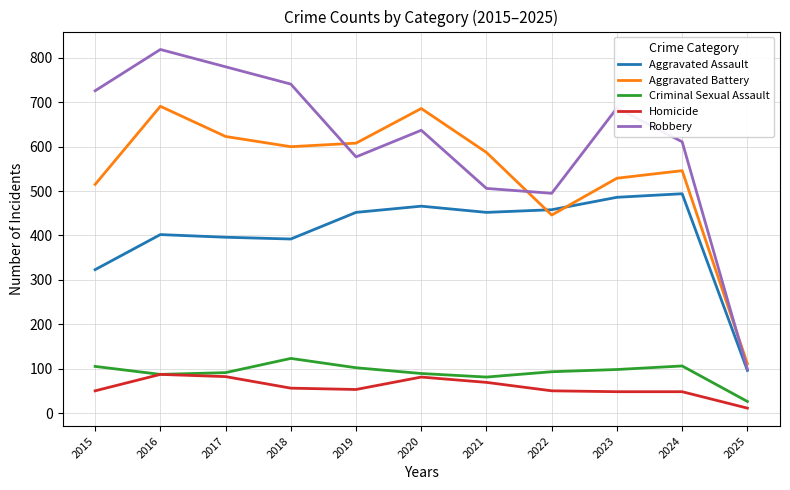

What is the approximate value of Criminal Sexual Assault at 2018, to the nearest 5?

125